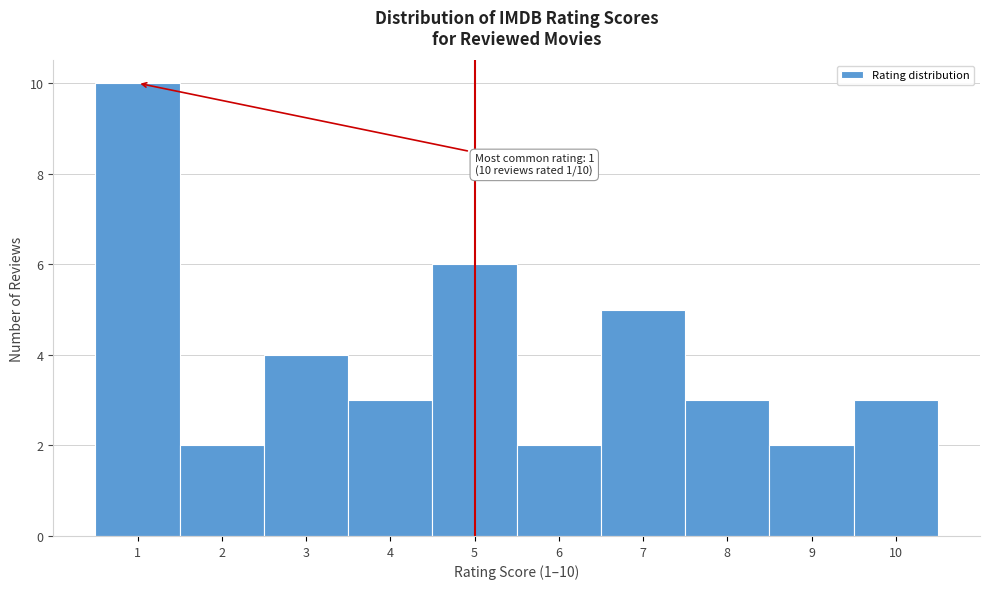

Over which range of the x-axis is the bar tallest?

0.5 to 1.5